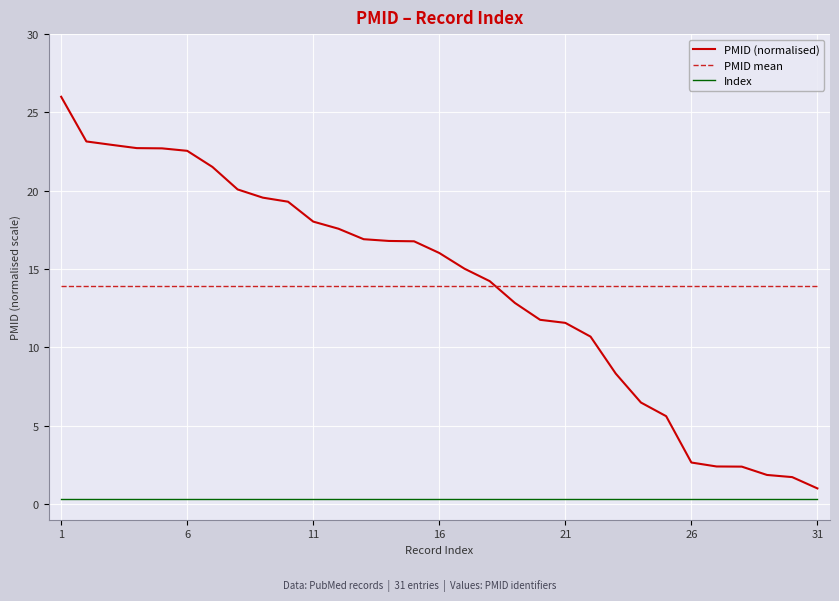

How many lines are shown in the chart?

3